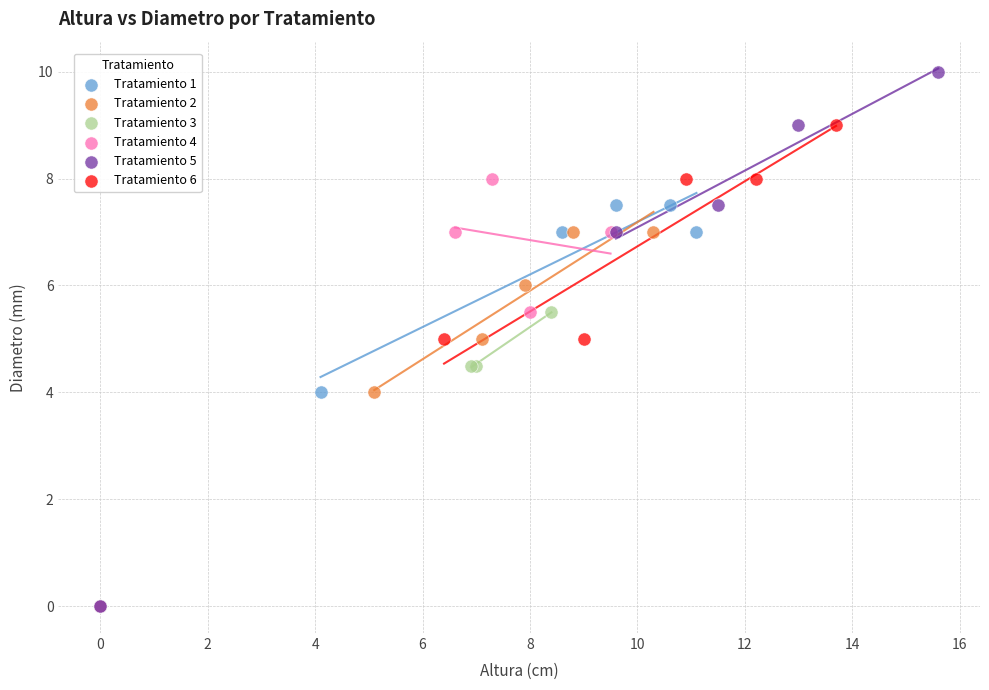

Which series has the widest spread of Y values?

Tratamiento 5